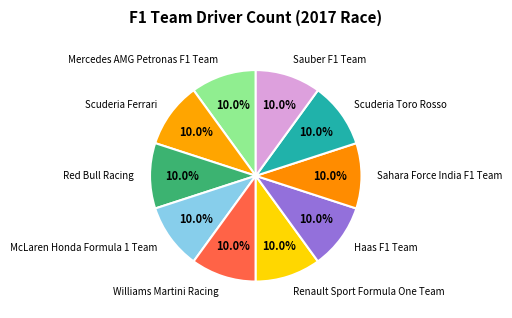

Count the number of slices in the pie.

10